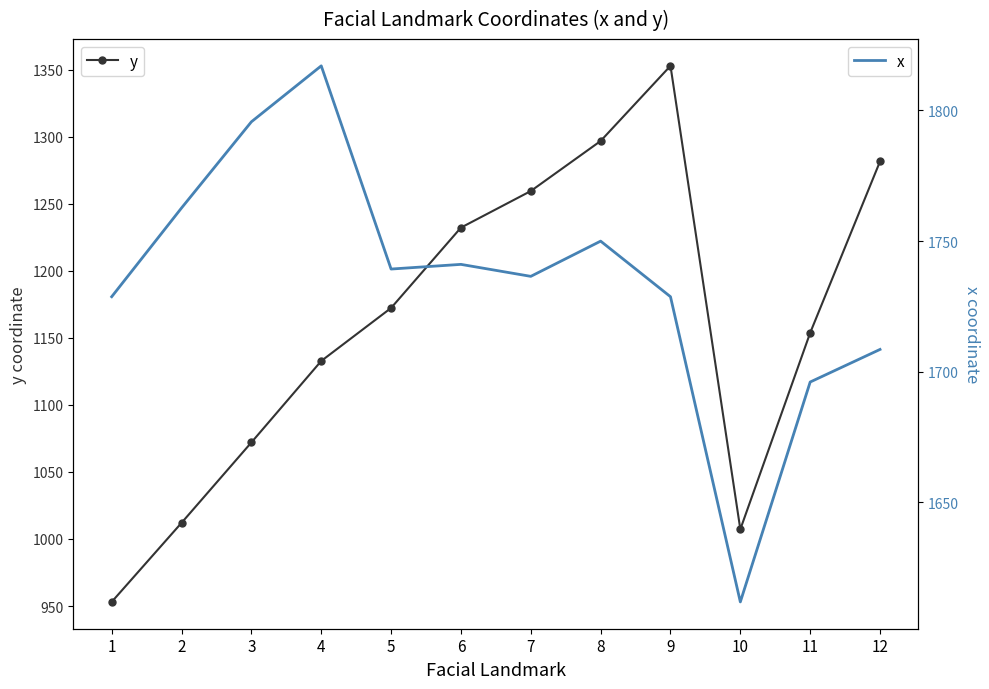

True or false: x and y cross at least once.

False